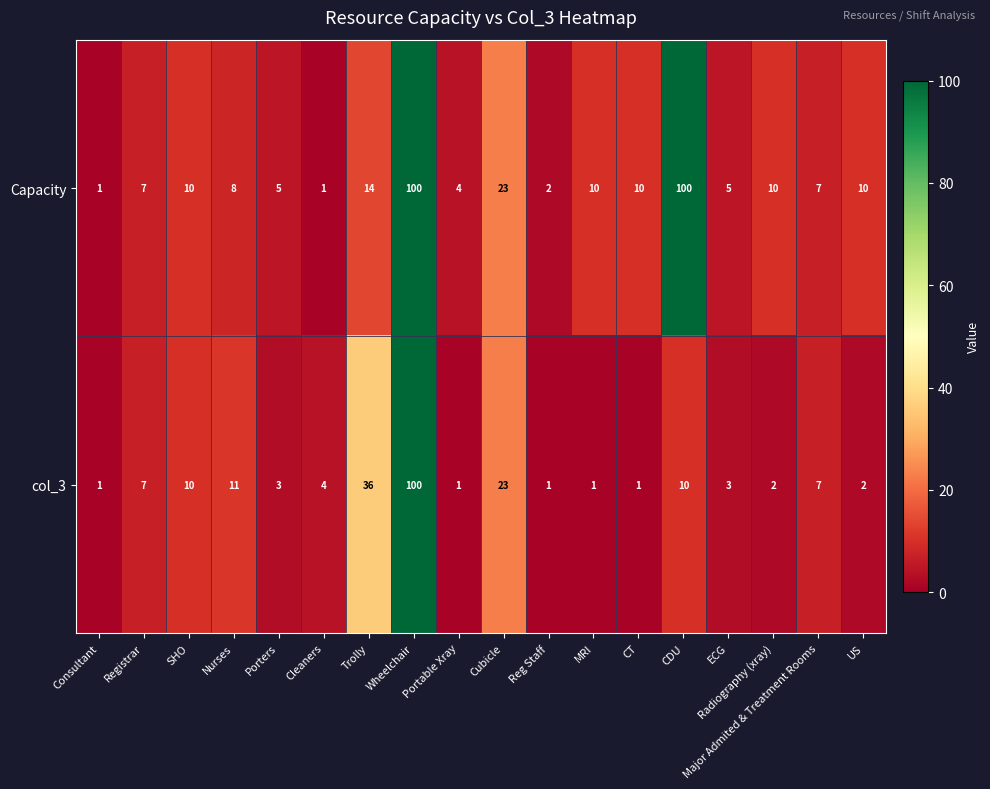

What is the total value across all series at MRI?

11